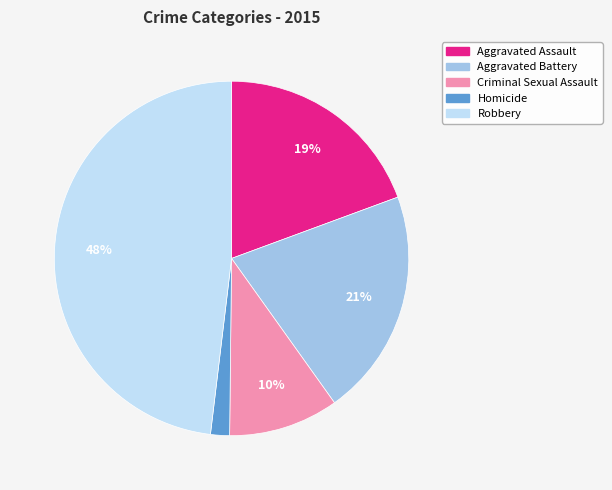

Is the sum of Robbery and Aggravated Assault greater than half?

Yes